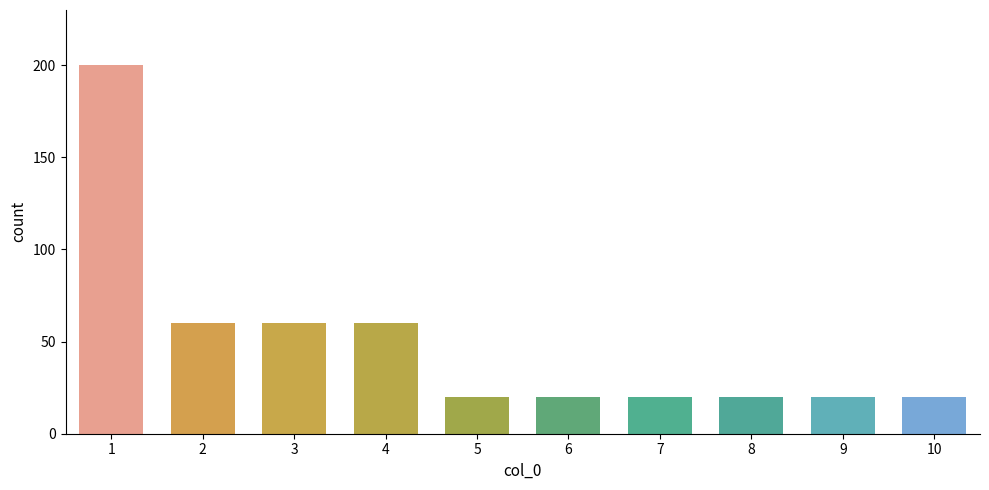

What is the difference between the values at 8 and 4?

40